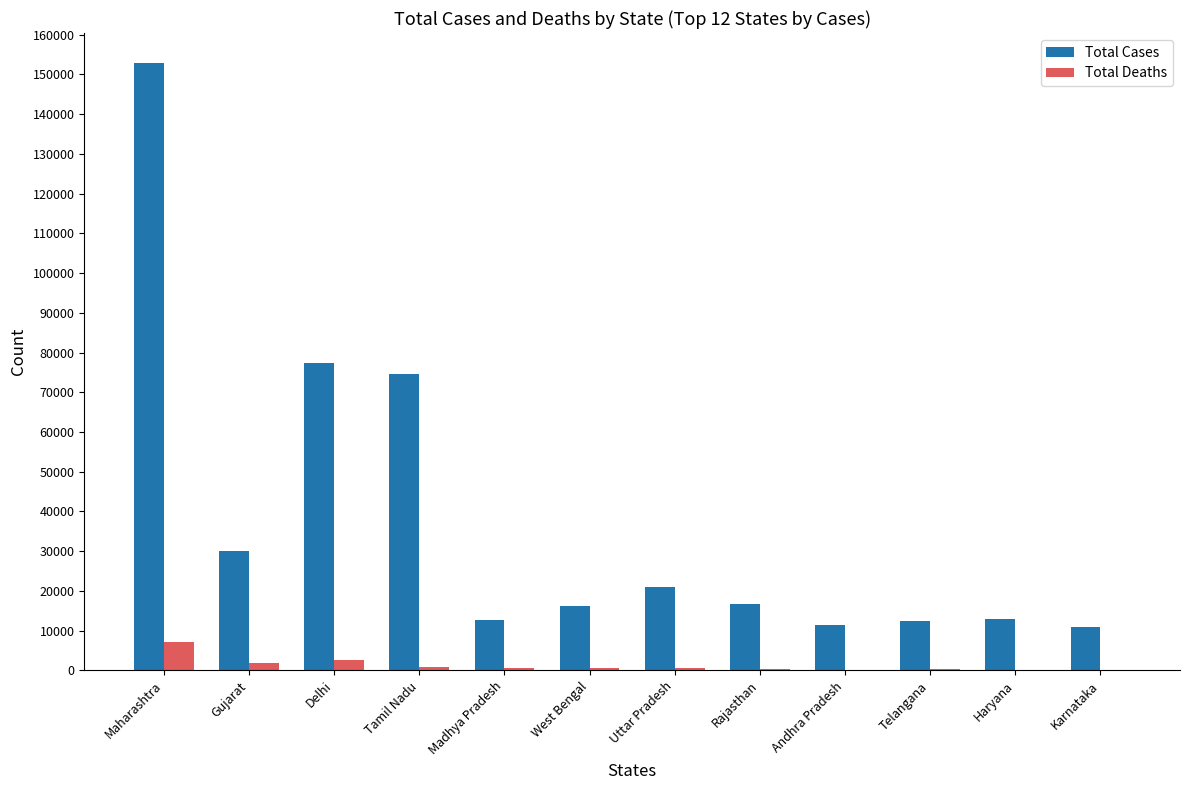

Which series has the widest spread of values?

Total Cases